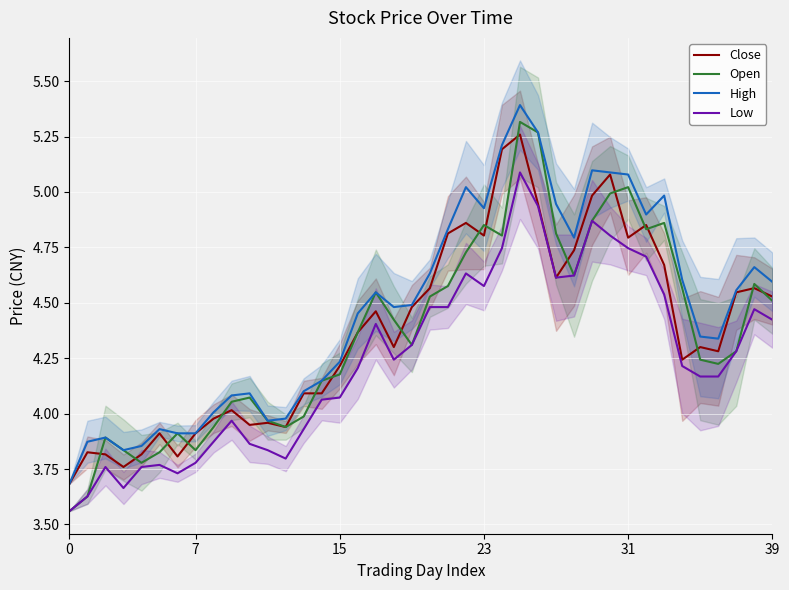

True or false: High has a value of 5.7 at 0.

False